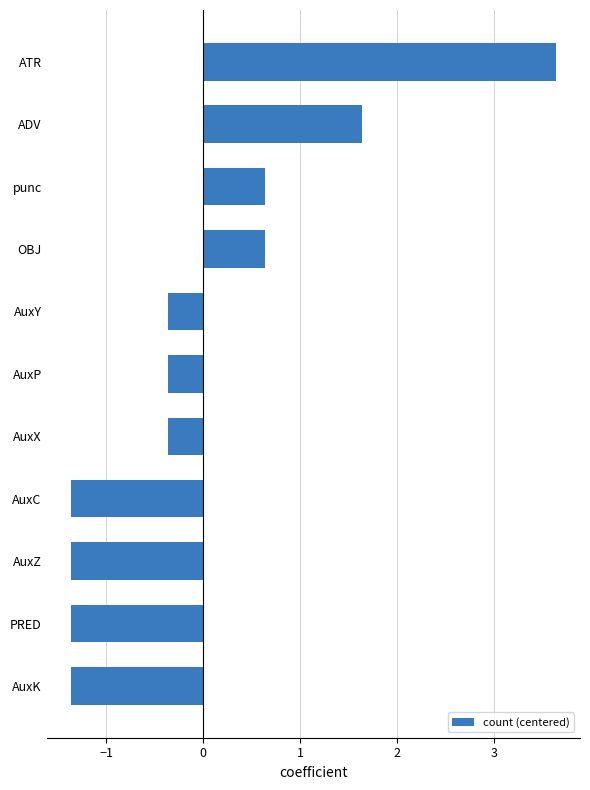

The chart shows a value of -1.4 at AuxK. True or false?

True